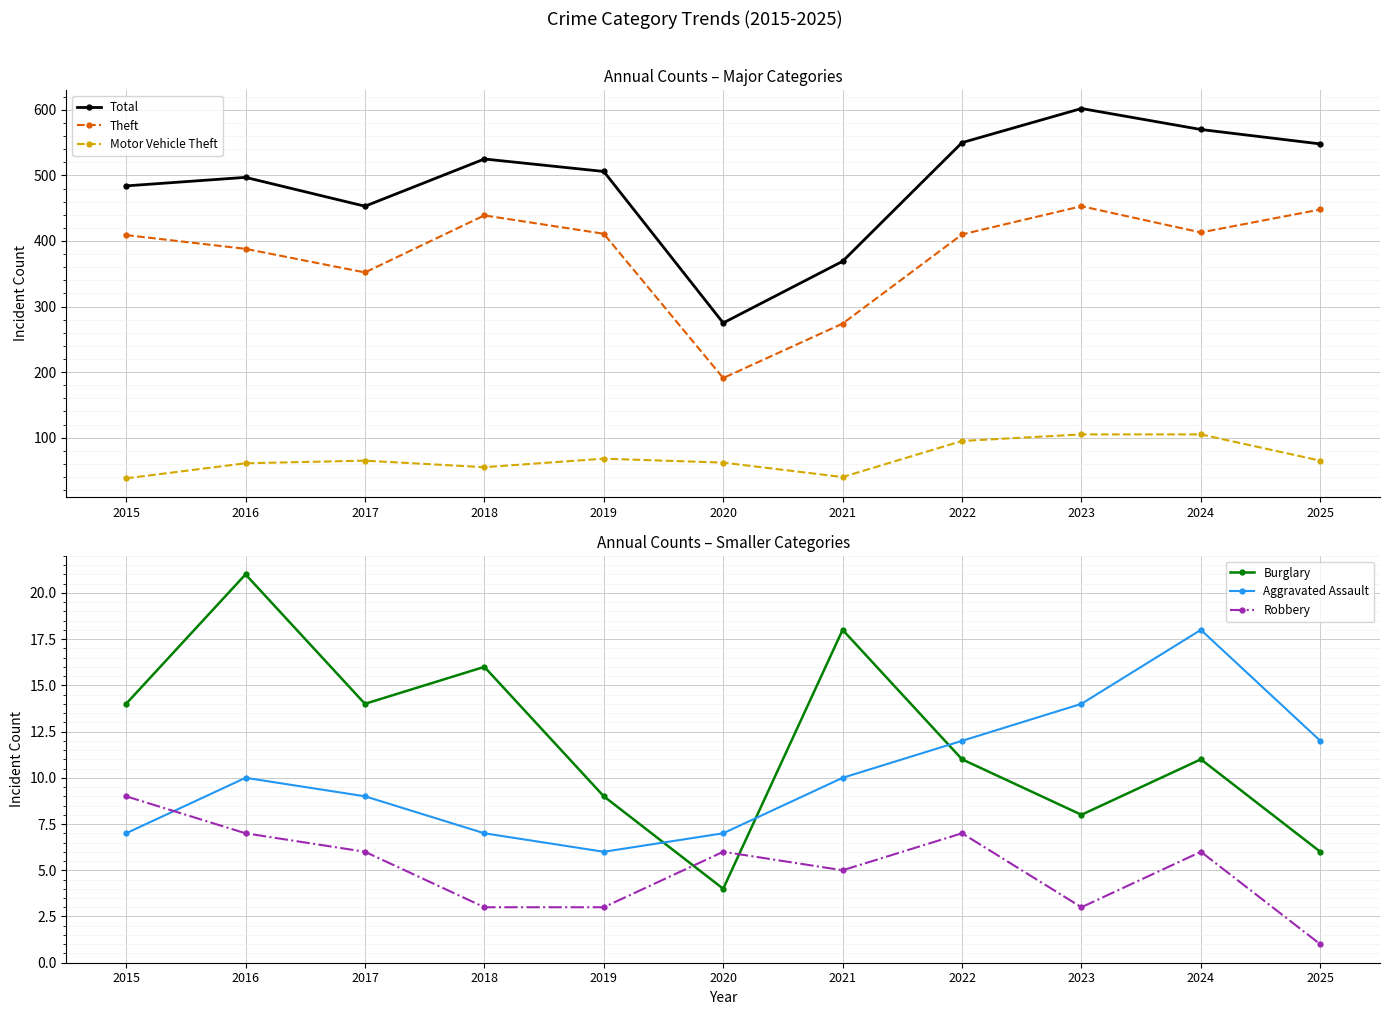

Which series changed the most between 2021 and 2024?

Total